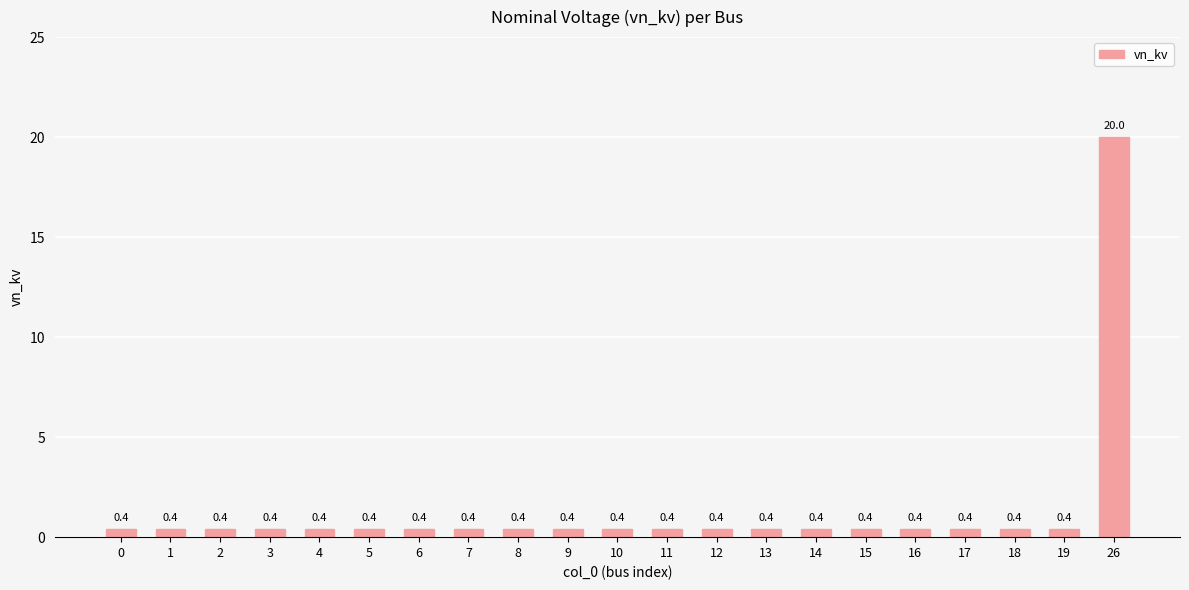

What is the sum of the values at 9 and 6?

0.8